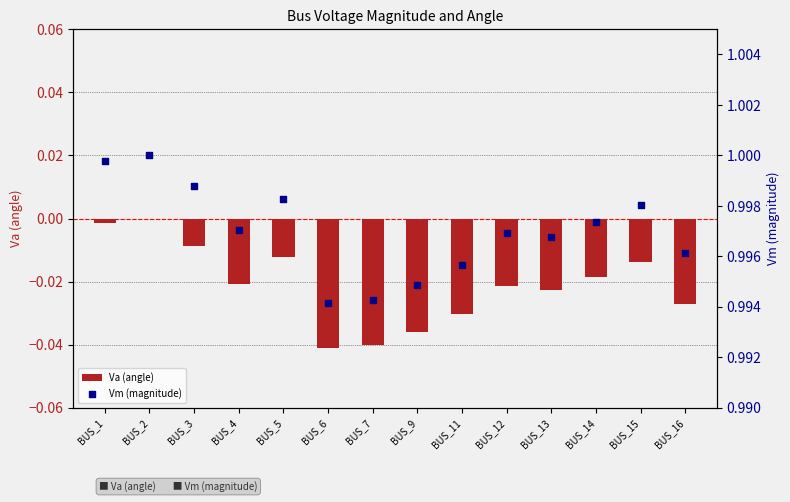

Which series reaches the minimum Y coordinate?

Va (angle)